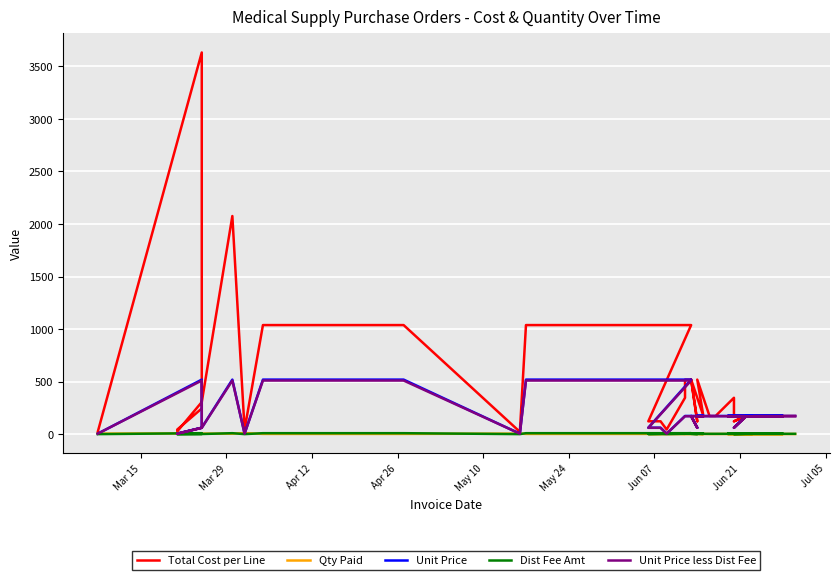

At how many categories does at least one series exceed 2508?

1